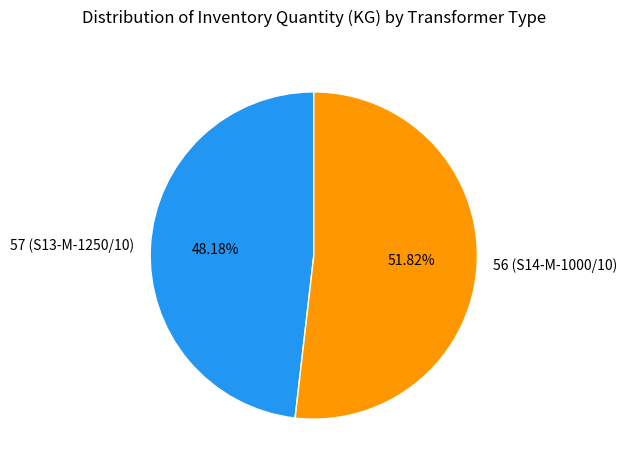

How many segments does this pie chart have?

2